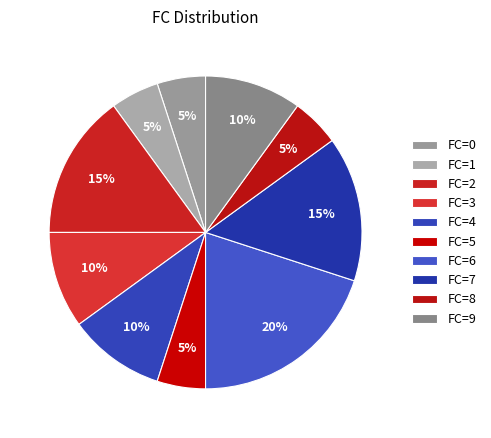

Approximately how many times larger is the value at FC=1 compared to FC=5?

1.0